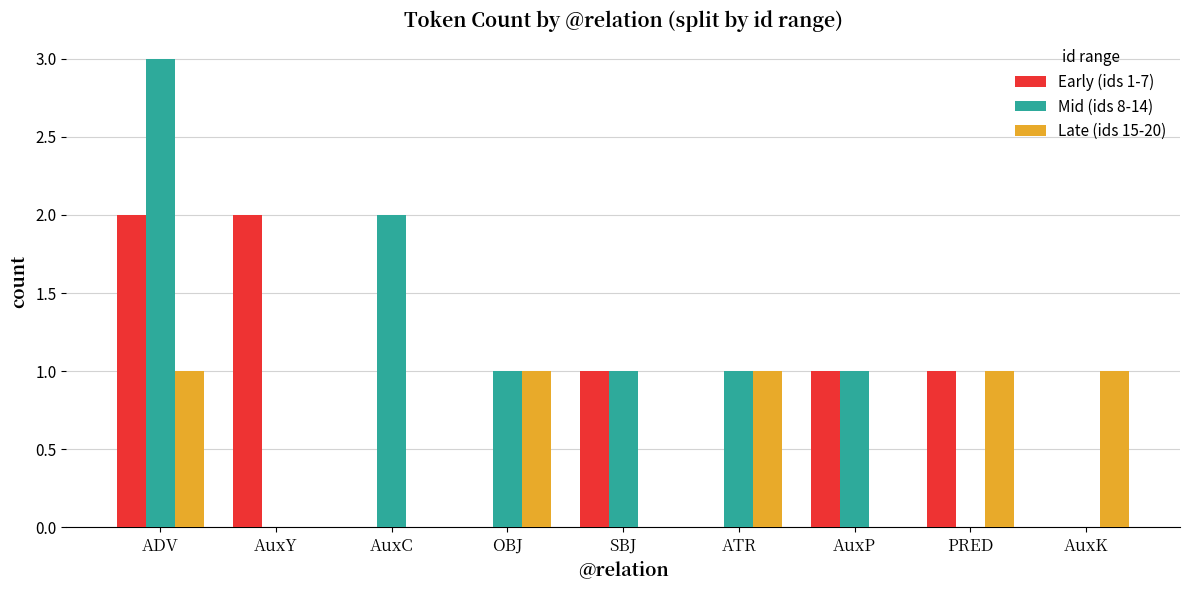

Which series has the largest total across all categories?

Mid (ids 8-14)